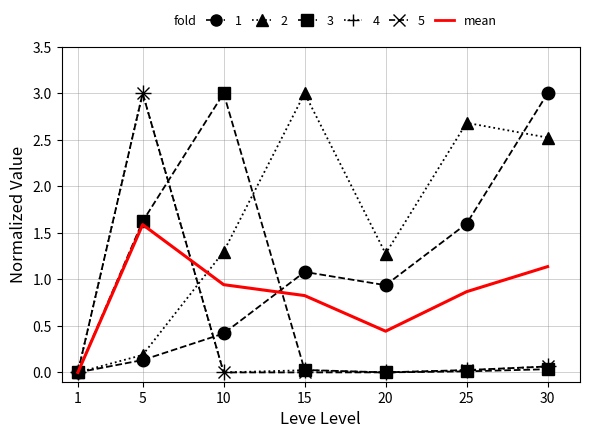

What is the spread (max minus min) of values at 5?

2.9